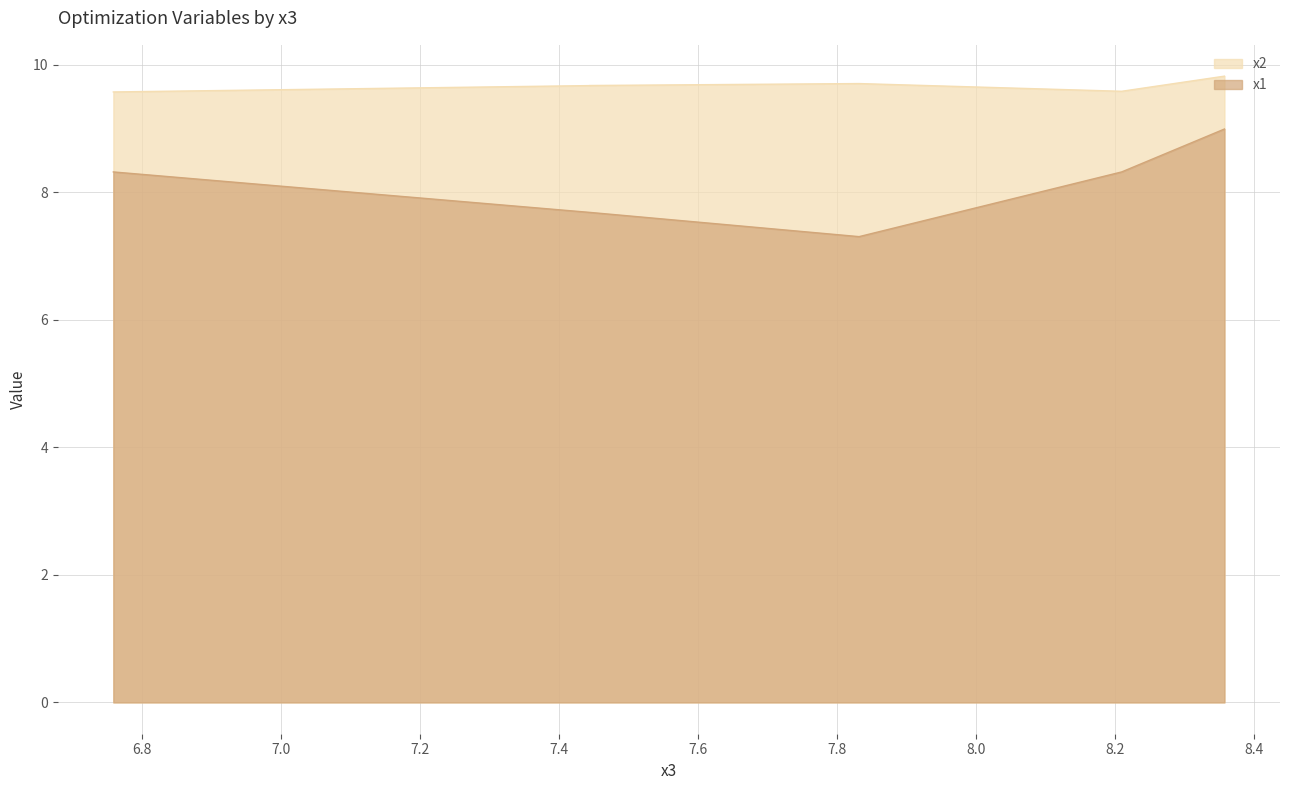

Does the chart have visible grid lines?

Yes